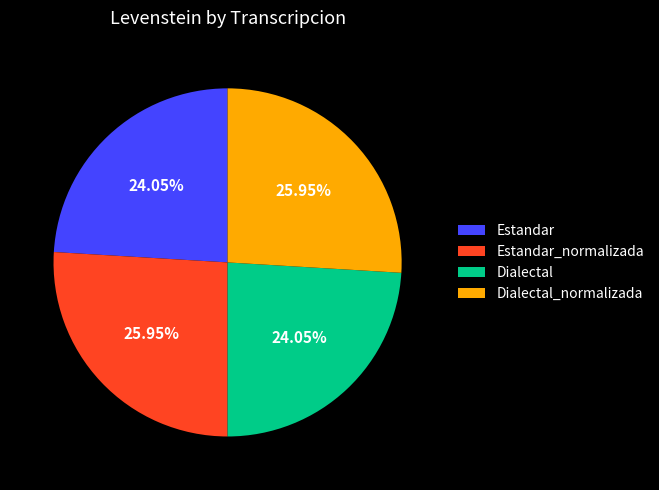

Count the number of slices in the pie.

4